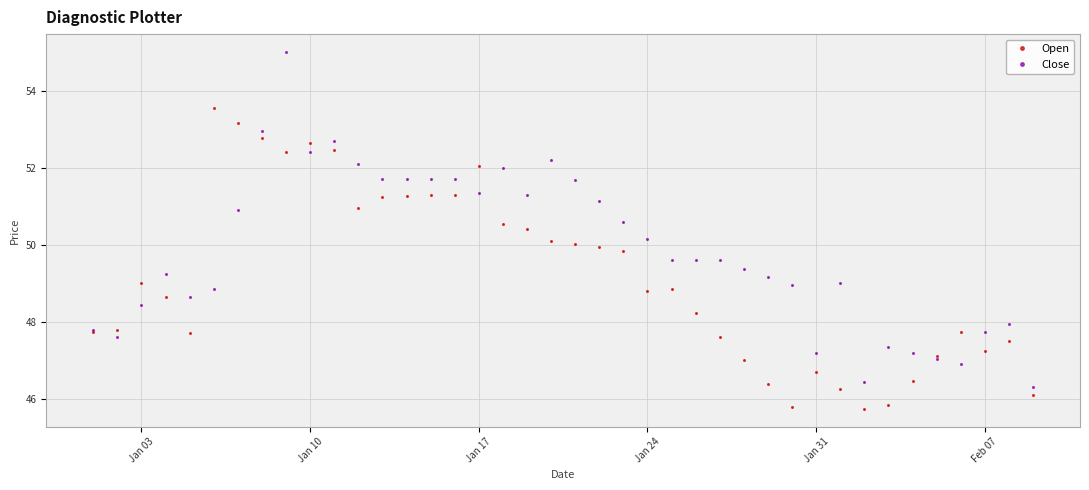

What is the average value of the Open series?

49.2